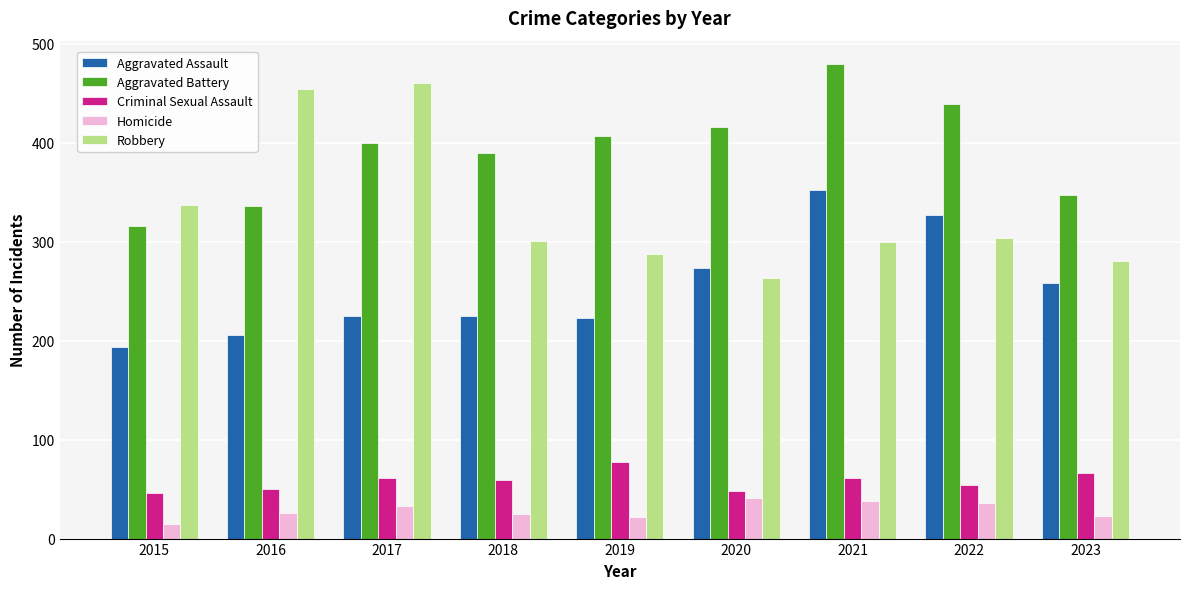

What is the sum of all Aggravated Assault values?

2283